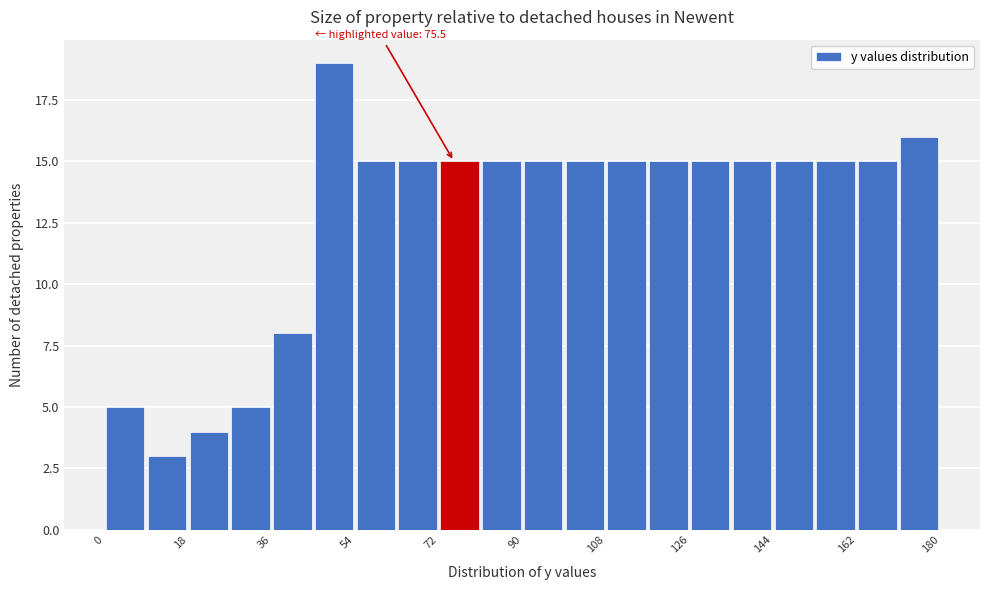

Over which range of the x-axis is the bar tallest?

46 to 54